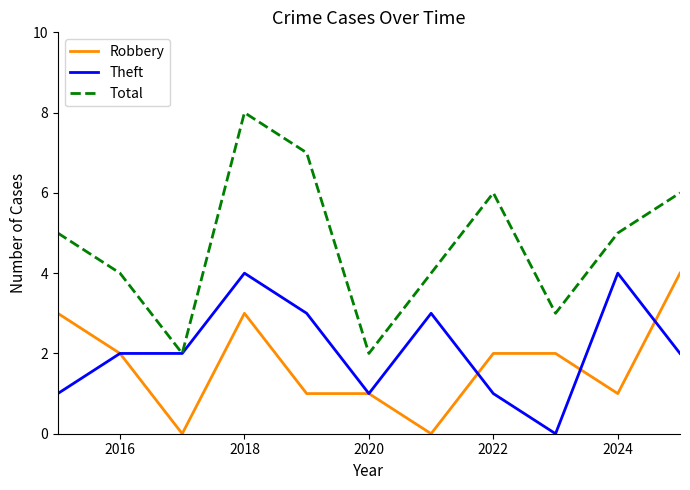

What is the difference between the maximum and minimum values in the Total series?

6